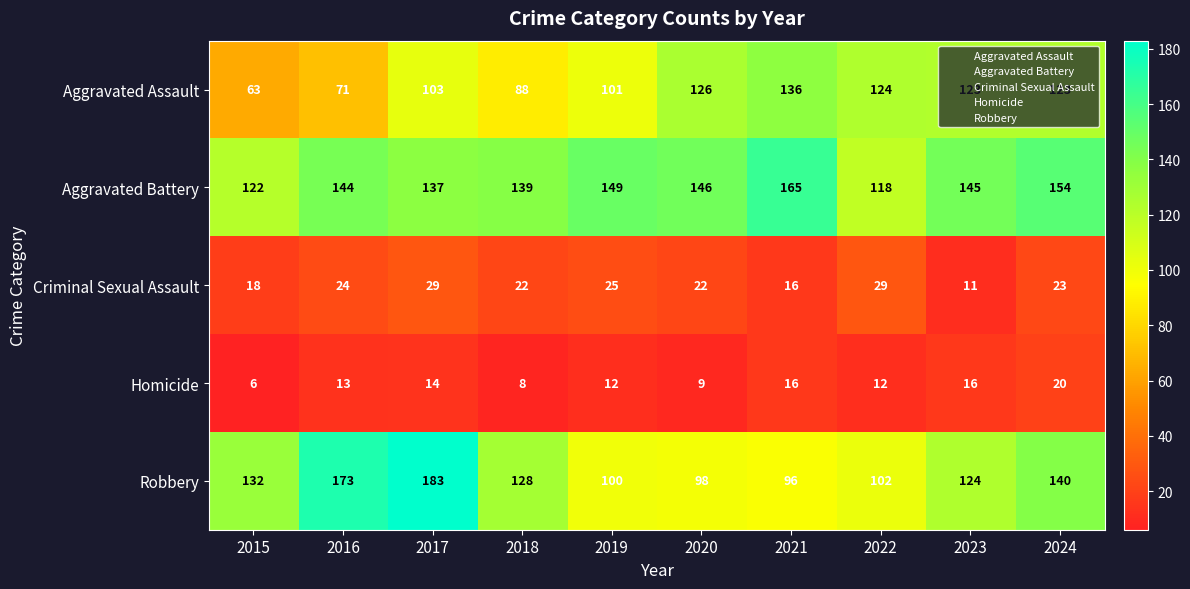

Is it true that Aggravated Assault equals 26 at 2019?

False